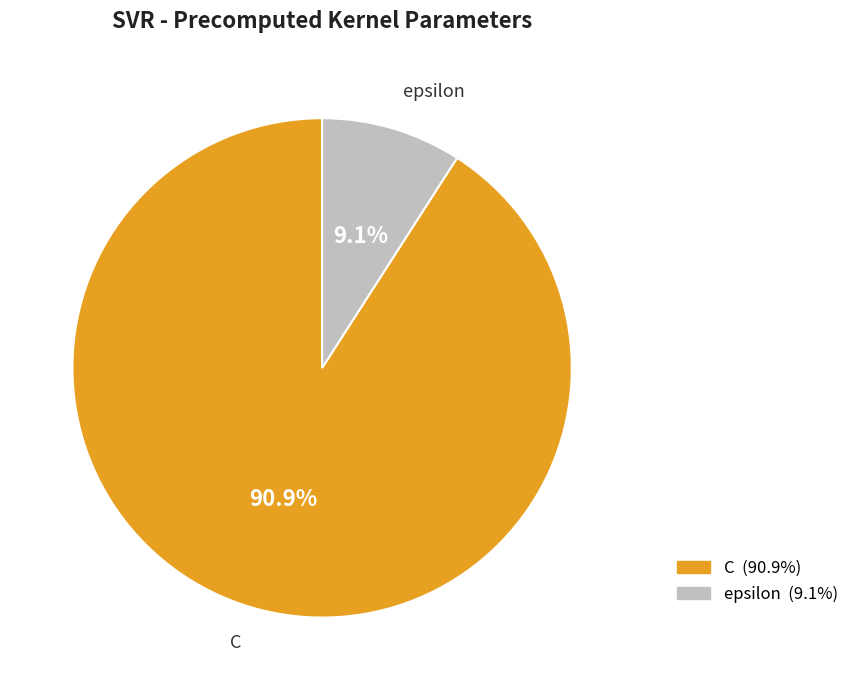

Rank the categories by value from lowest to highest.

epsilon, C